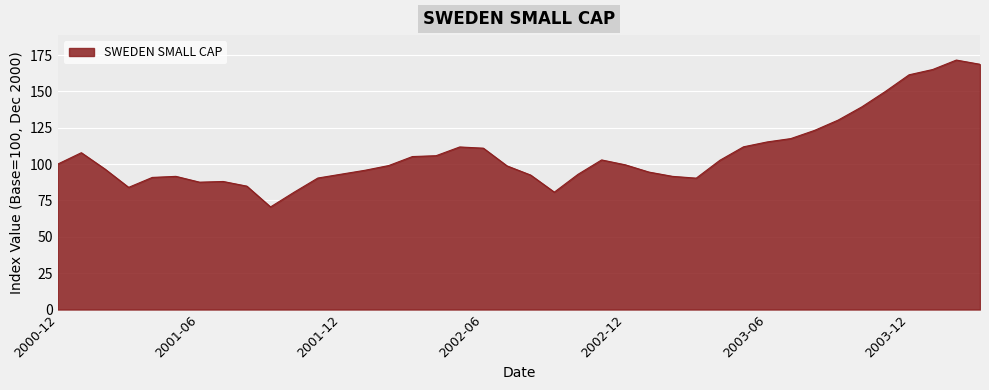

What is the minimum value shown in the chart?

70.6